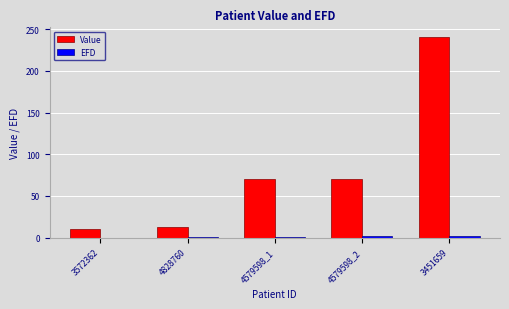

What is the greatest value displayed?

240.0